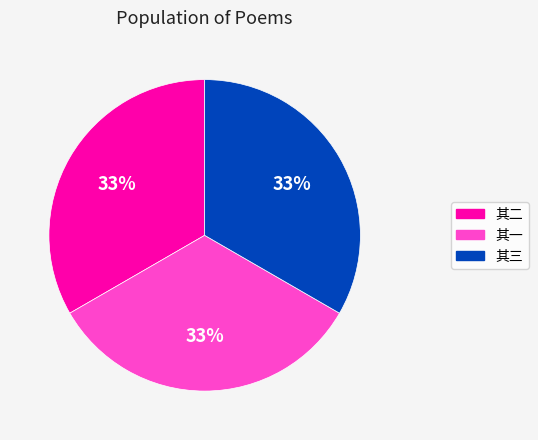

Is there any slice that represents more than half of the pie?

No